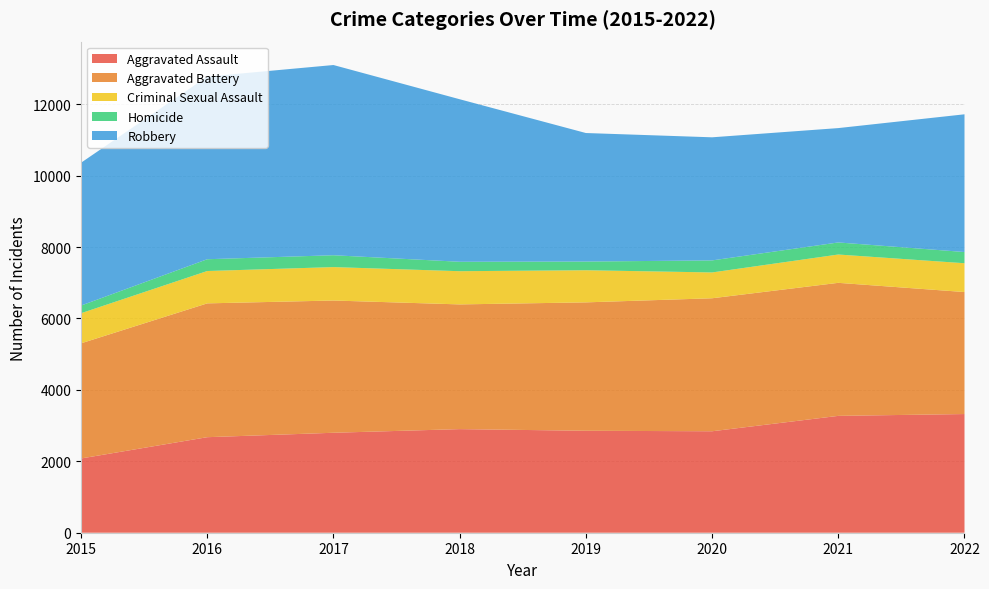

Reading left to right, extract all data points from this chart.

Aggravated Assault: 2015=2079	2016=2675	2017=2799	2018=2901	2019=2855	2020=2841	2021=3272	2022=3323
Aggravated Battery: 2015=3224	2016=3747	2017=3703	2018=3492	2019=3595	2020=3724	2021=3725	2022=3416
Criminal Sexual Assault: 2015=843	2016=906	2017=936	2018=930	2019=900	2020=723	2021=793	2022=807
Homicide: 2015=215	2016=330	2017=332	2018=264	2019=243	2020=337	2021=338	2022=314
Robbery: 2015=3999	2016=5114	2017=5326	2018=4551	2019=3599	2020=3447	2021=3202	2022=3856